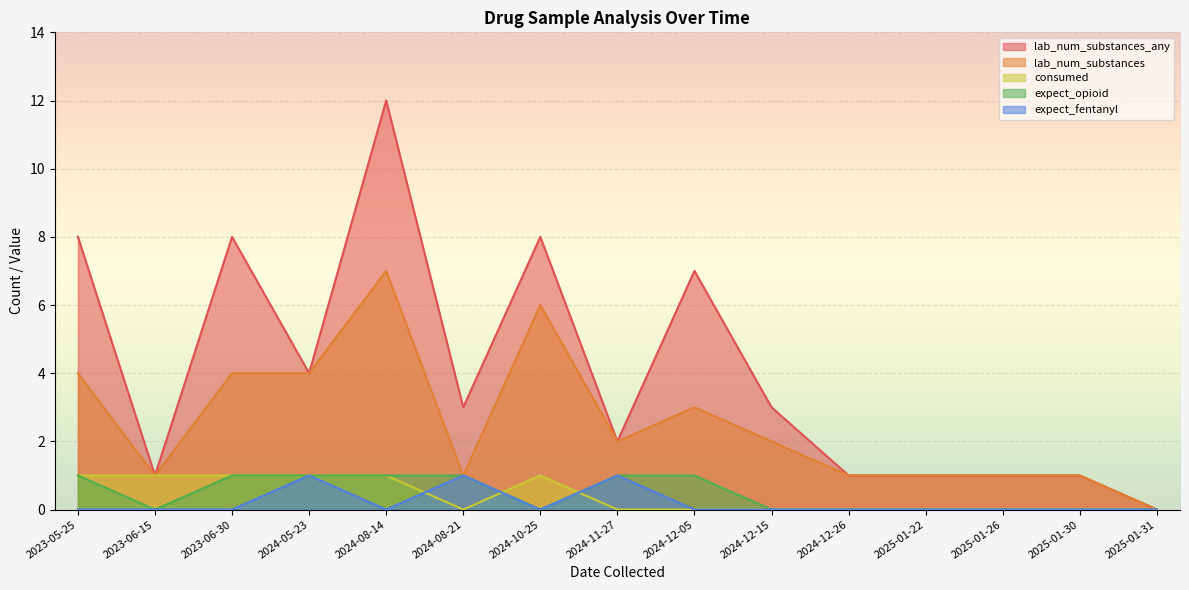

What is the maximum value shown in the chart?

12